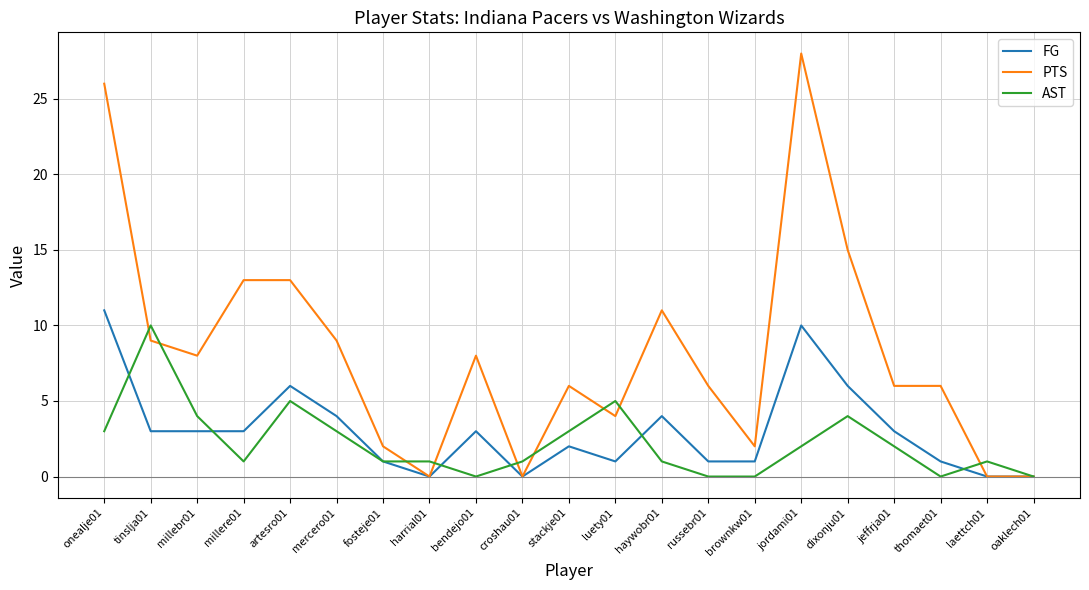

What is the difference between the second highest and minimum values in the PTS series?

26